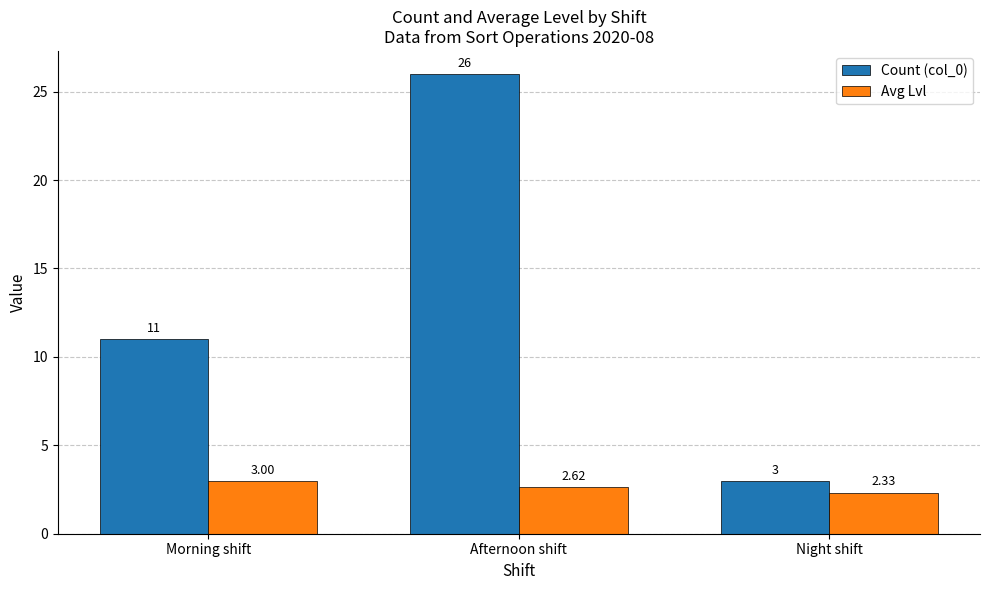

The value of Avg Lvl at Morning shift is 3.0. True or false?

True